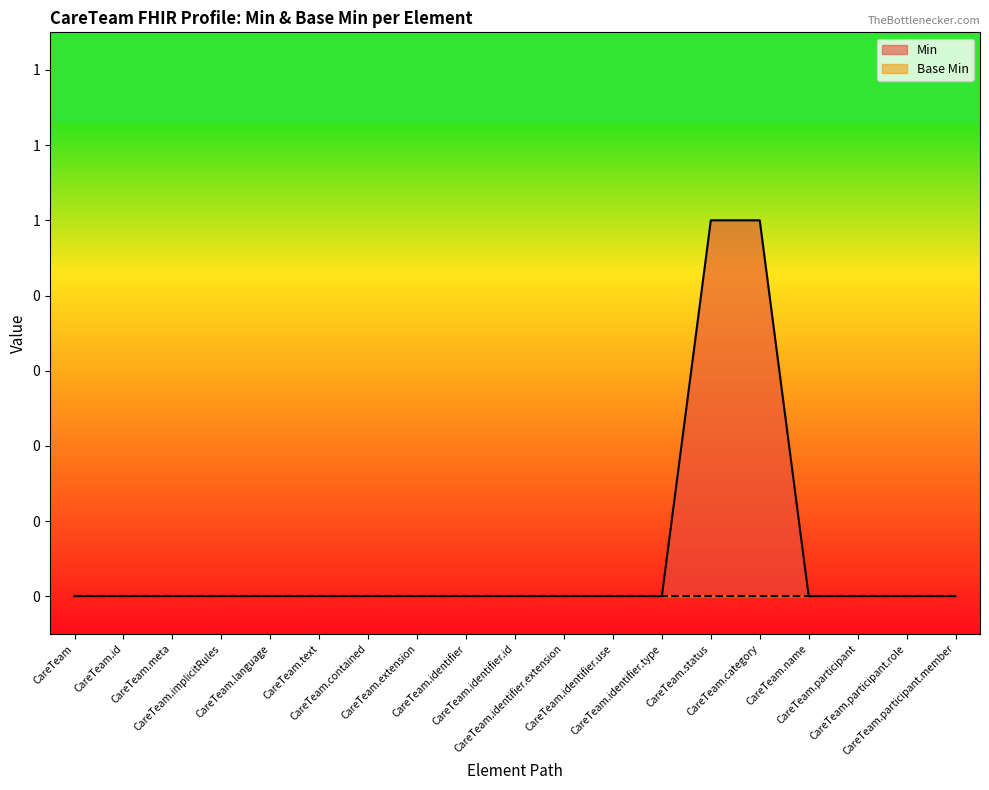

The value at CareTeam.participant.member is 0. True or false?

False